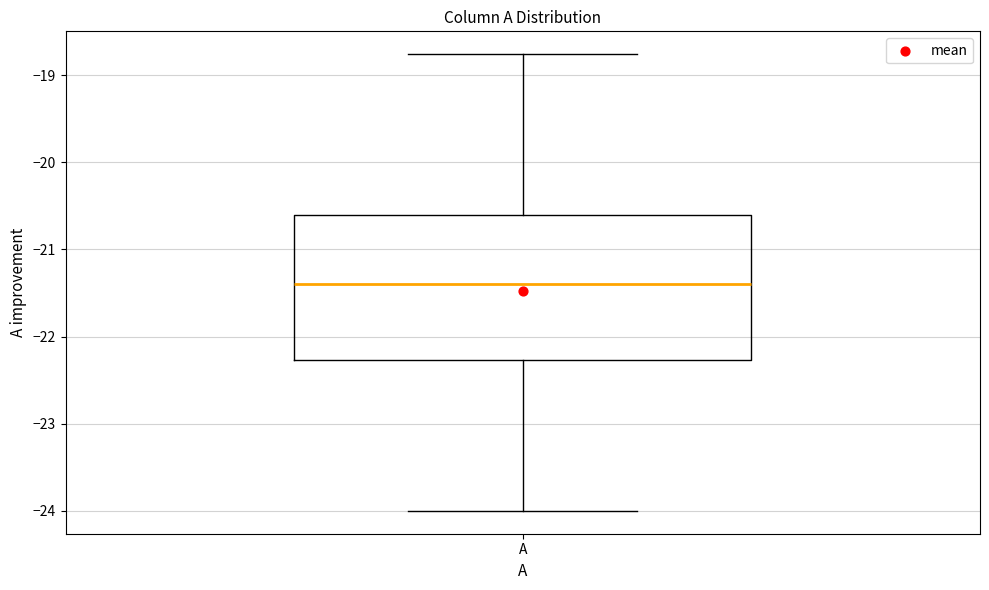

Transcribe this box plot: give where the median line is, the range the box spans, and where the two whiskers end, as read against the y-axis. The values are not printed on the chart, so give them approximately, as read against the axis.

median -21.4, box -22.3 to -20.6, whiskers -24.0 to -18.8